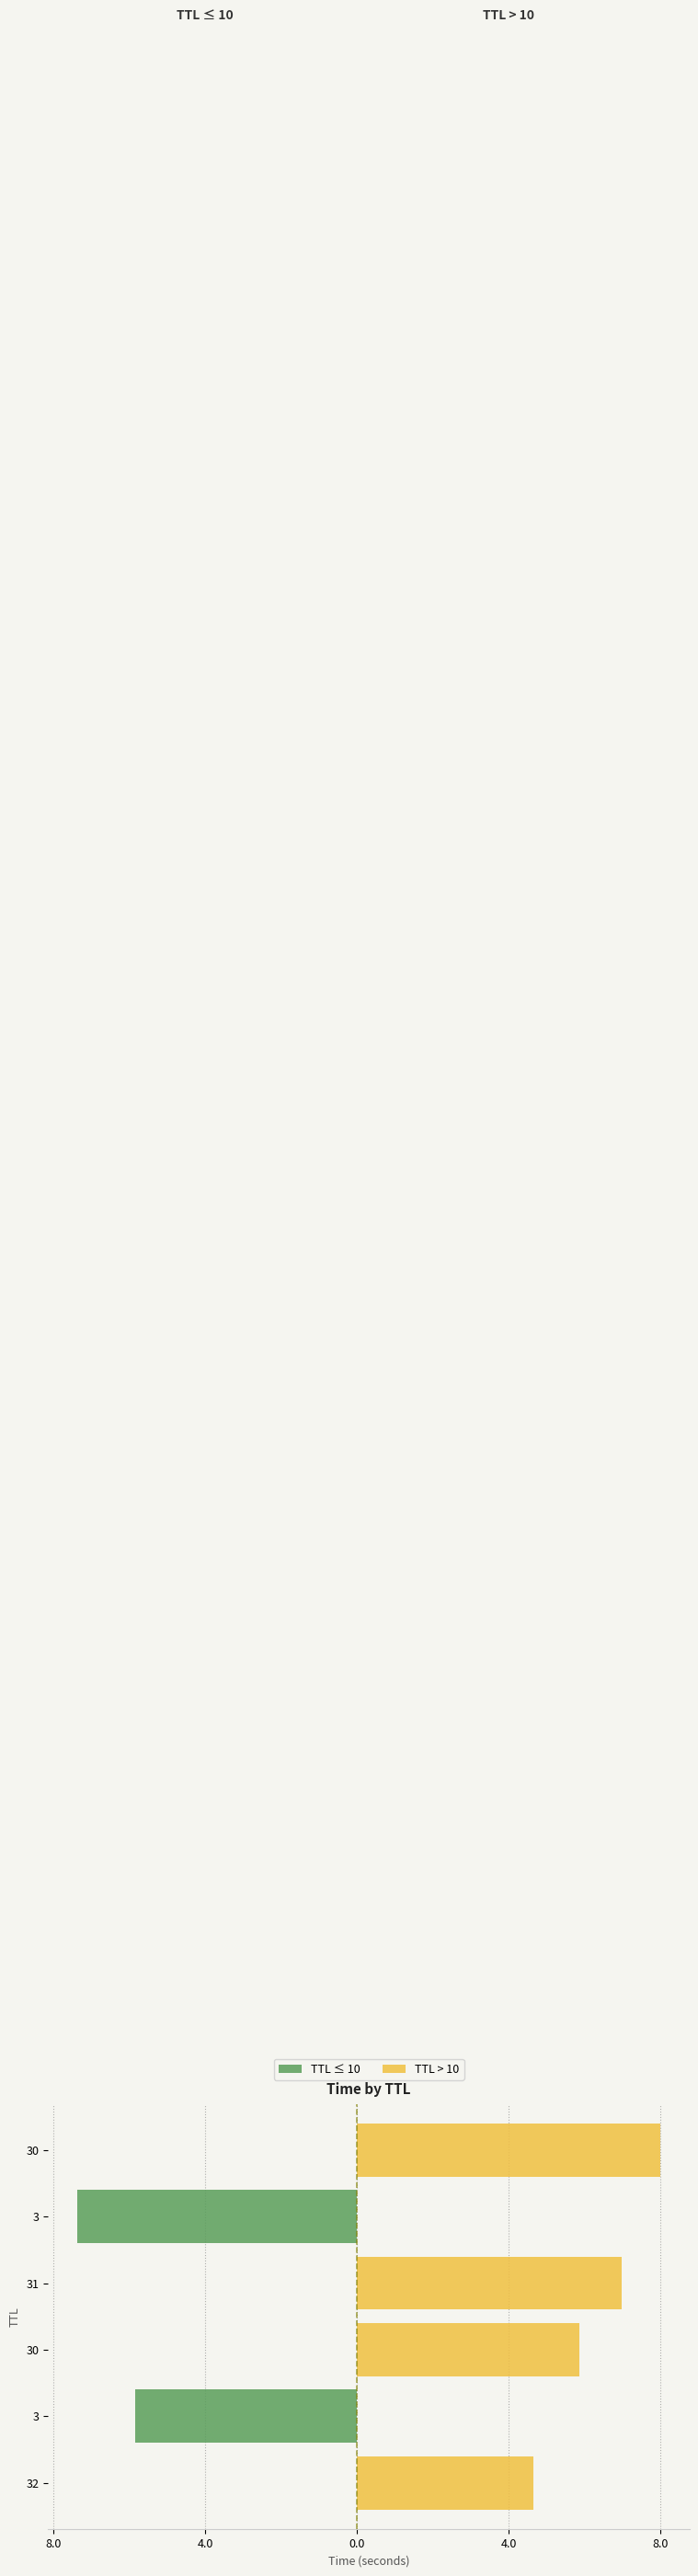

The value of TTL > 10 at 30 is 2.7. True or false?

False